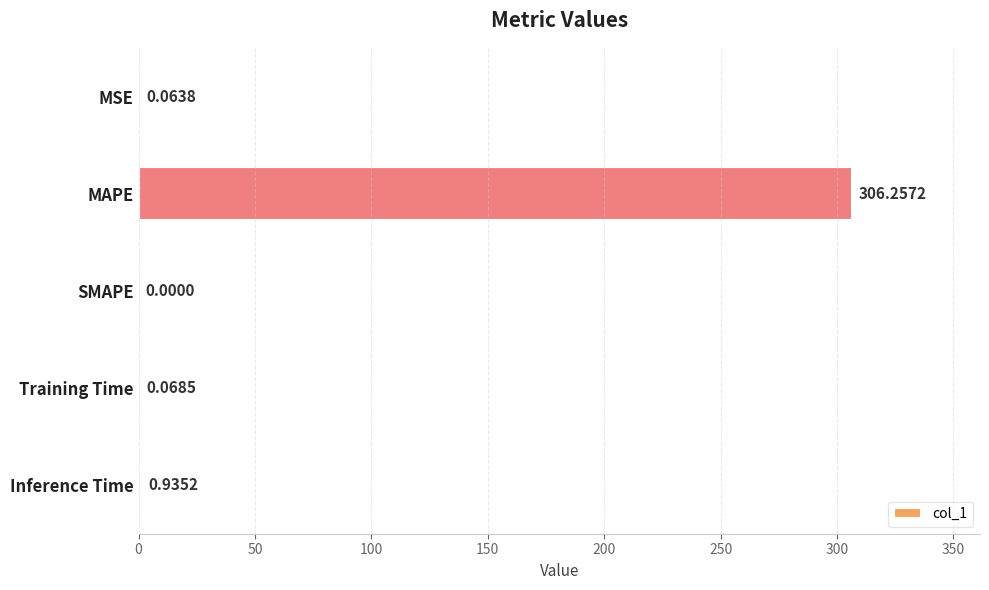

At which label is the value closest to 153?

Inference Time